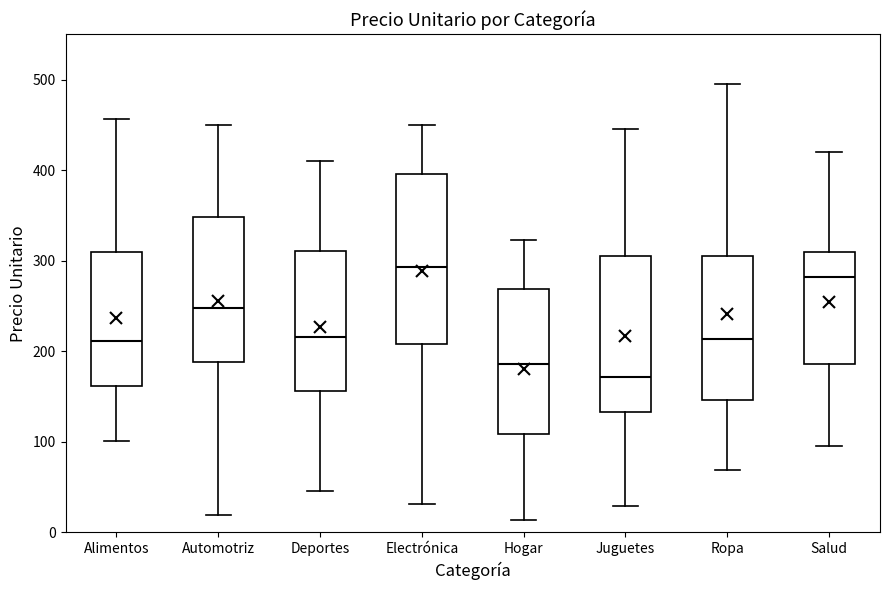

Which box has the lowest median line?

Juguetes